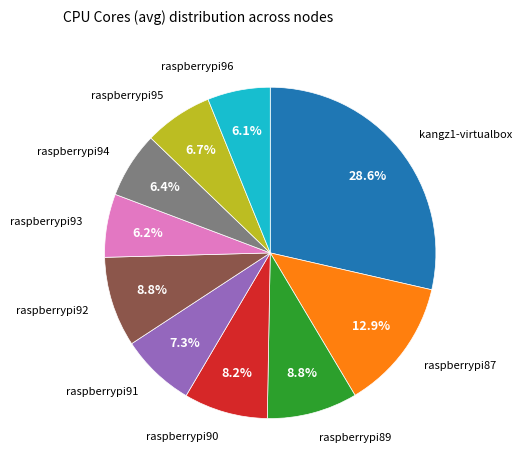

Does any single category account for the majority?

No